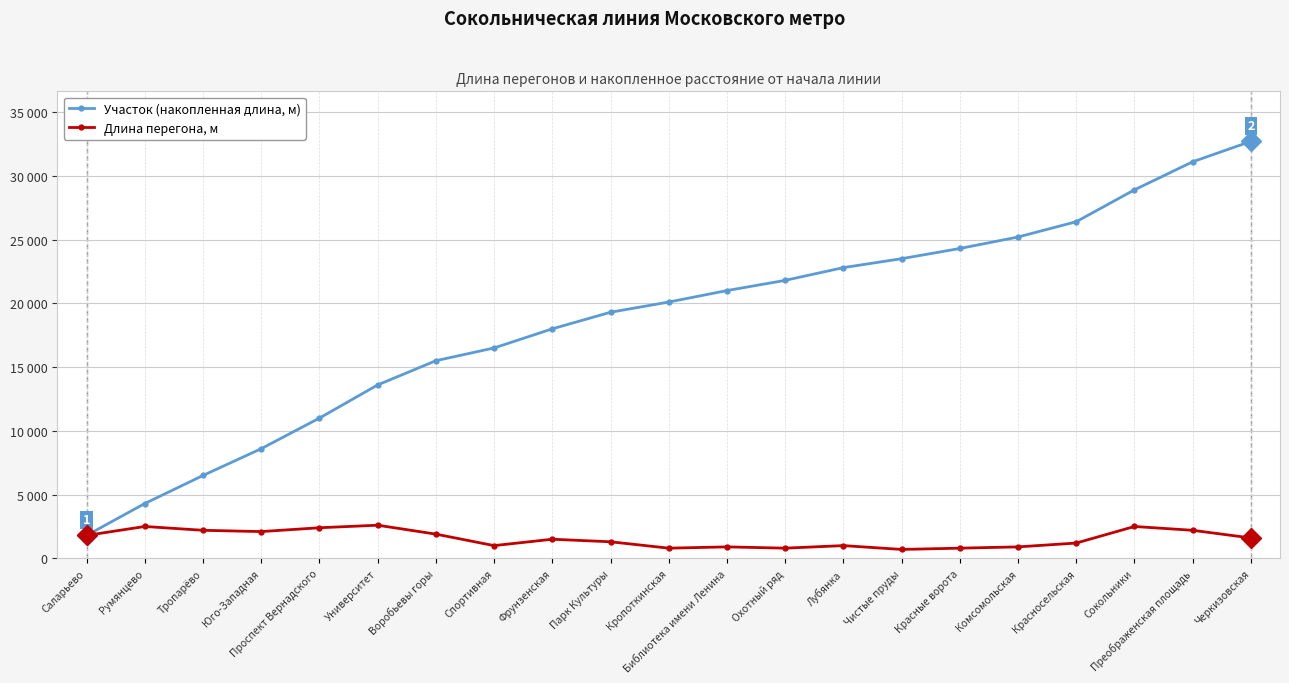

The Участок (накопленная длина, м) series shows 18000 at Фрунзенская. True or false?

True